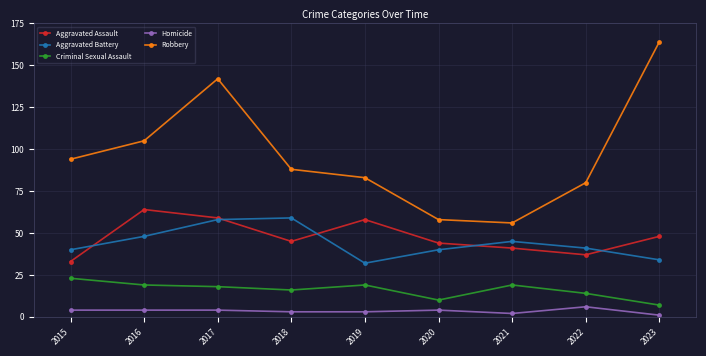

Does the chart display data point markers on the line(s)?

Yes